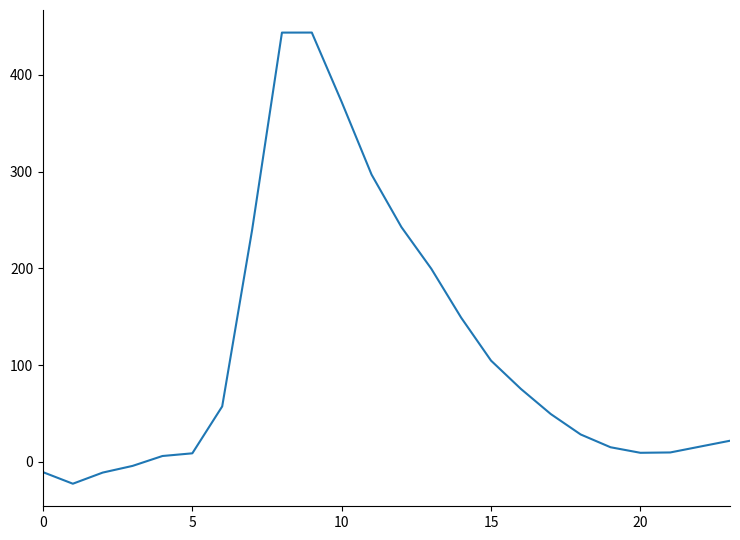

What is the difference between the maximum and minimum values?

466.3